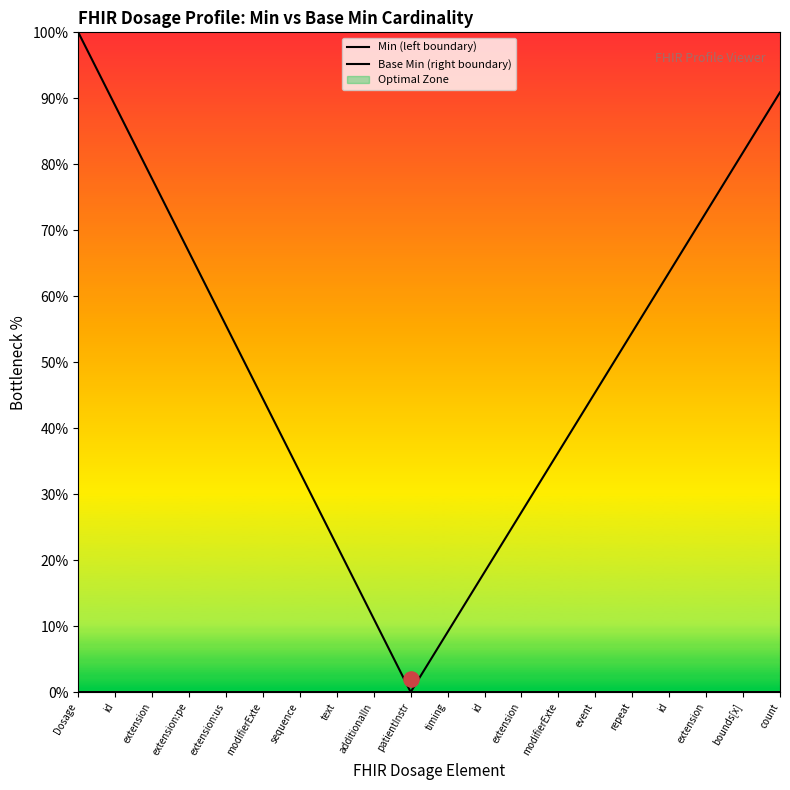

At how many categories does at least one series exceed 0?

19